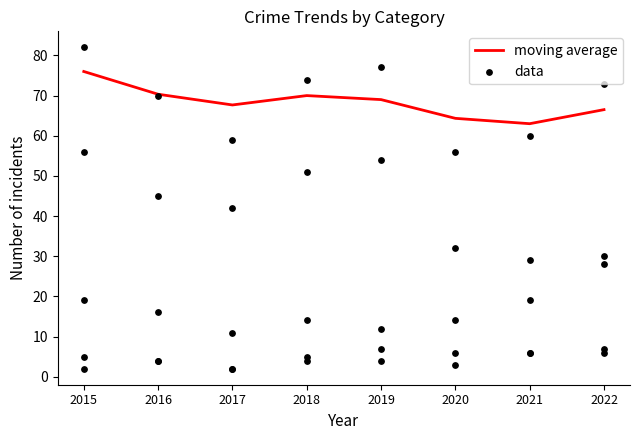

Between 2016 and 2018, which is larger?

2016